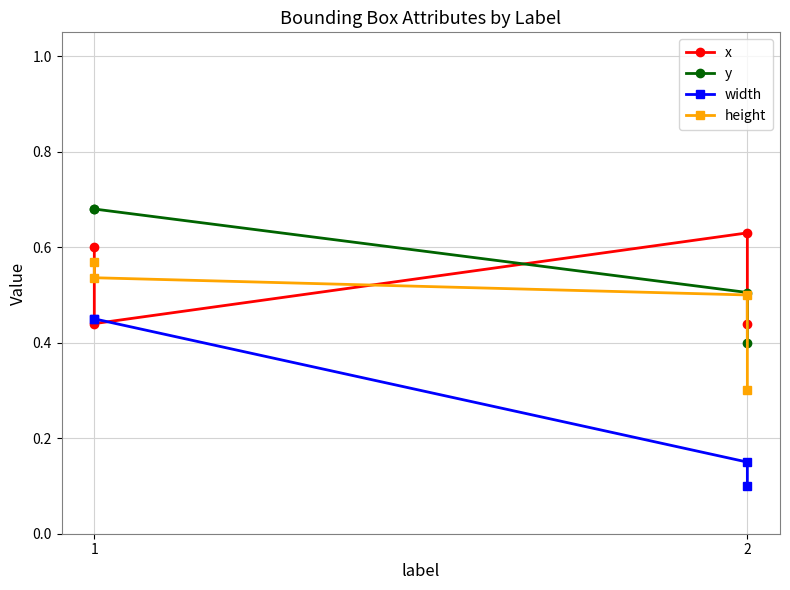

At which category does x reach its first local peak?

2